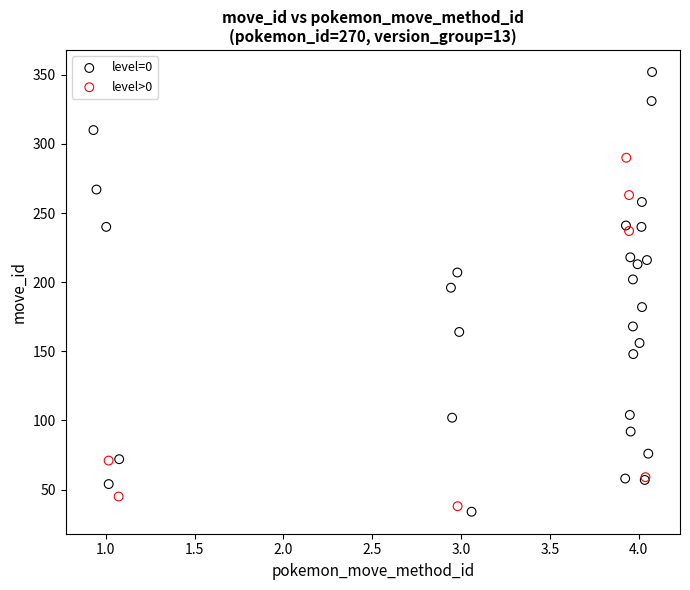

Which series reaches the maximum Y coordinate?

level=0